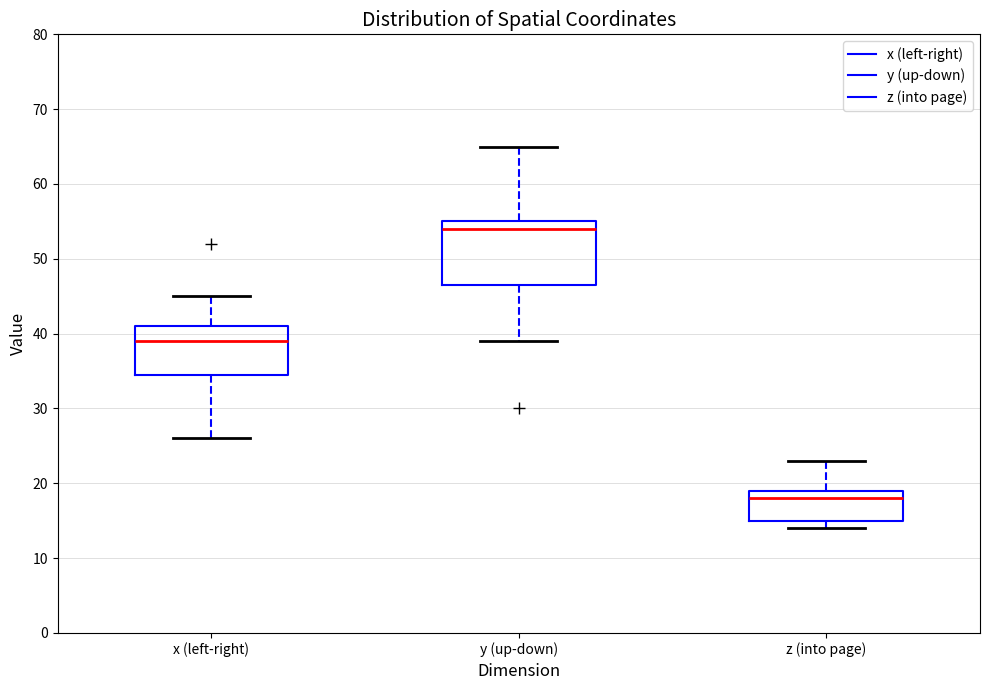

Which box has the lowest median line?

z (into page)